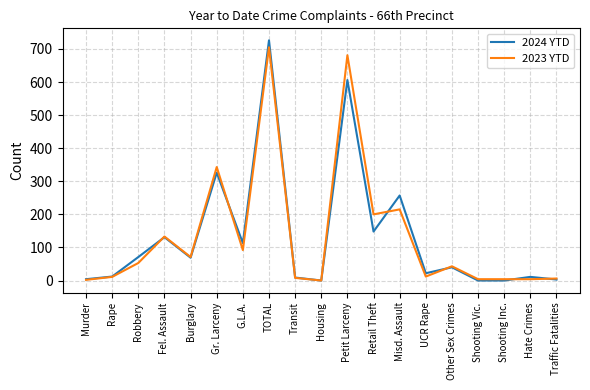

At which label does 2024 YTD reach its peak?

TOTAL